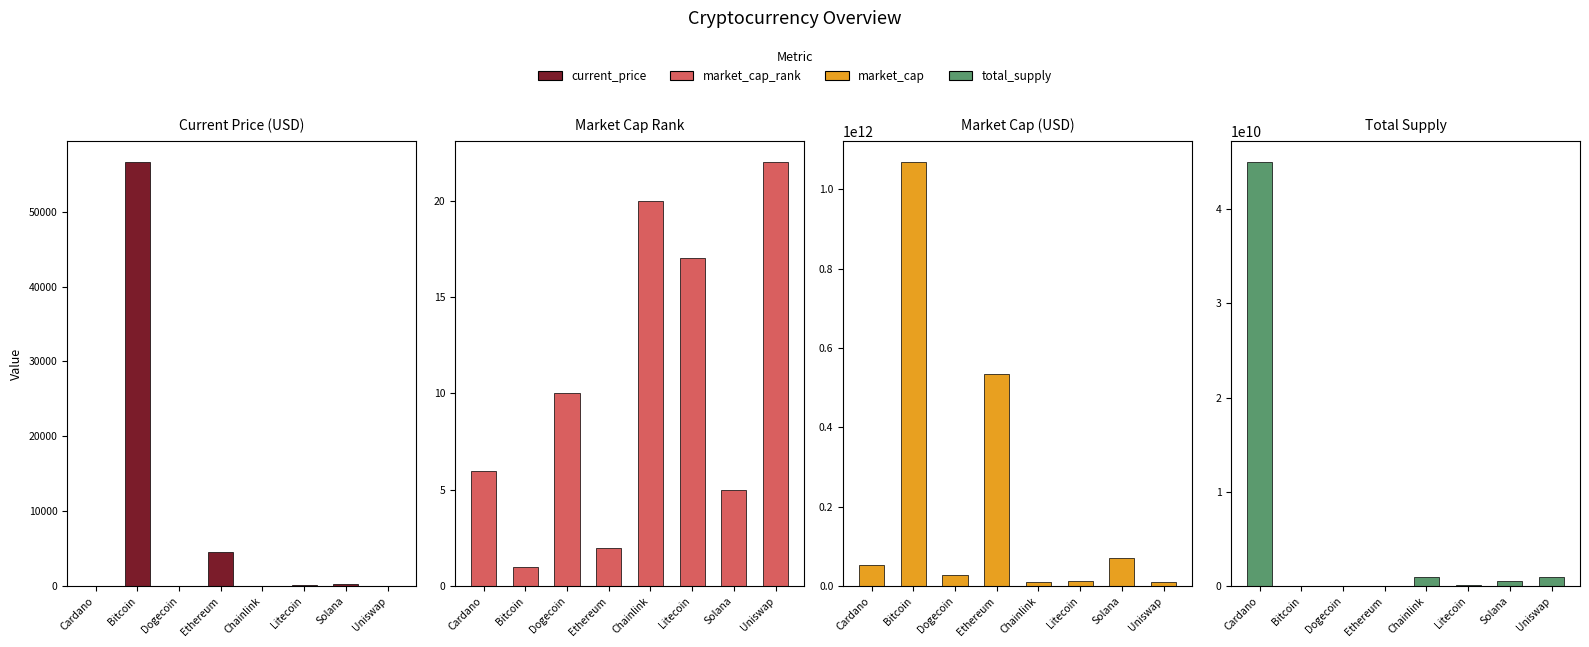

At how many categories does at least one series exceed 528176831132?

2